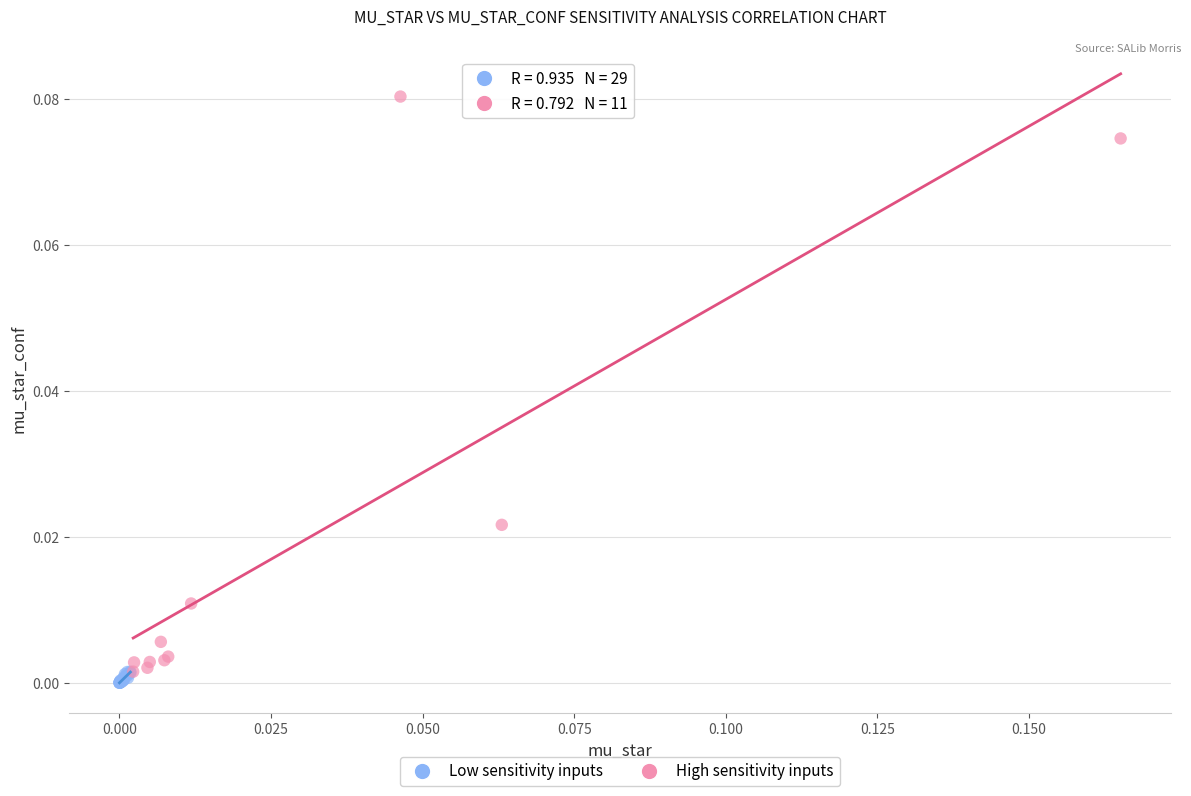

Which series has the widest spread of Y values?

High sensitivity inputs